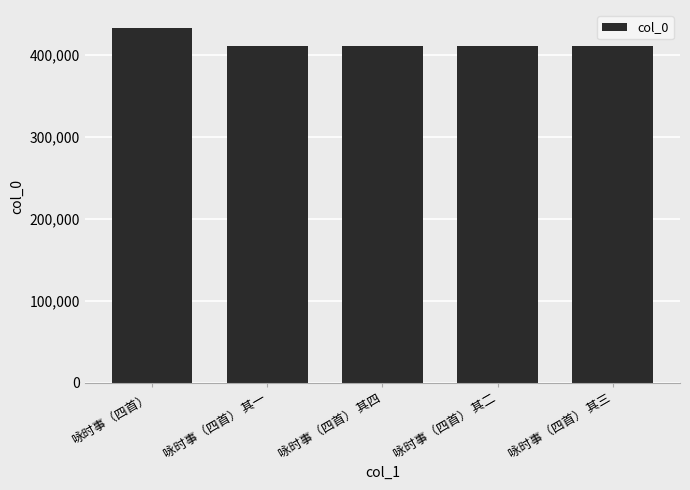

Between 咏时事（四首） and 咏时事（四首） 其二, which is larger?

咏时事（四首）